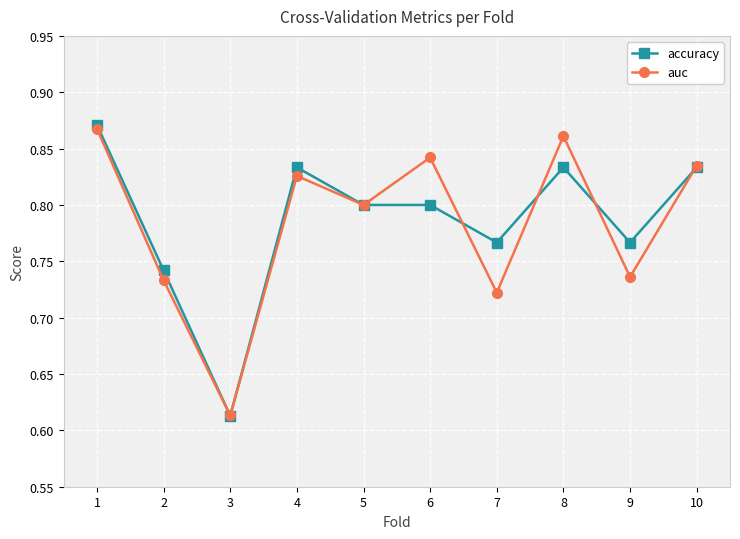

At 9, list the series in order from smallest to largest.

auc, accuracy